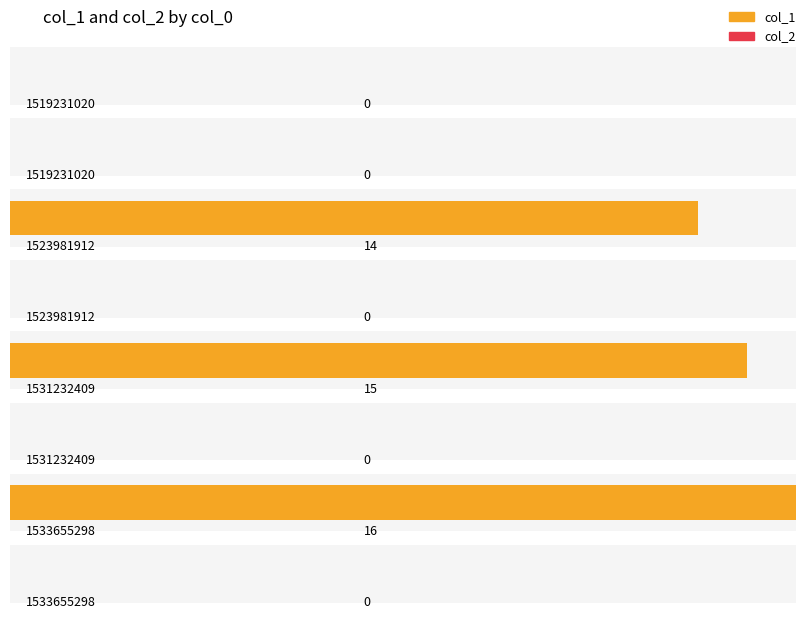

How many bars are there in each group?

2